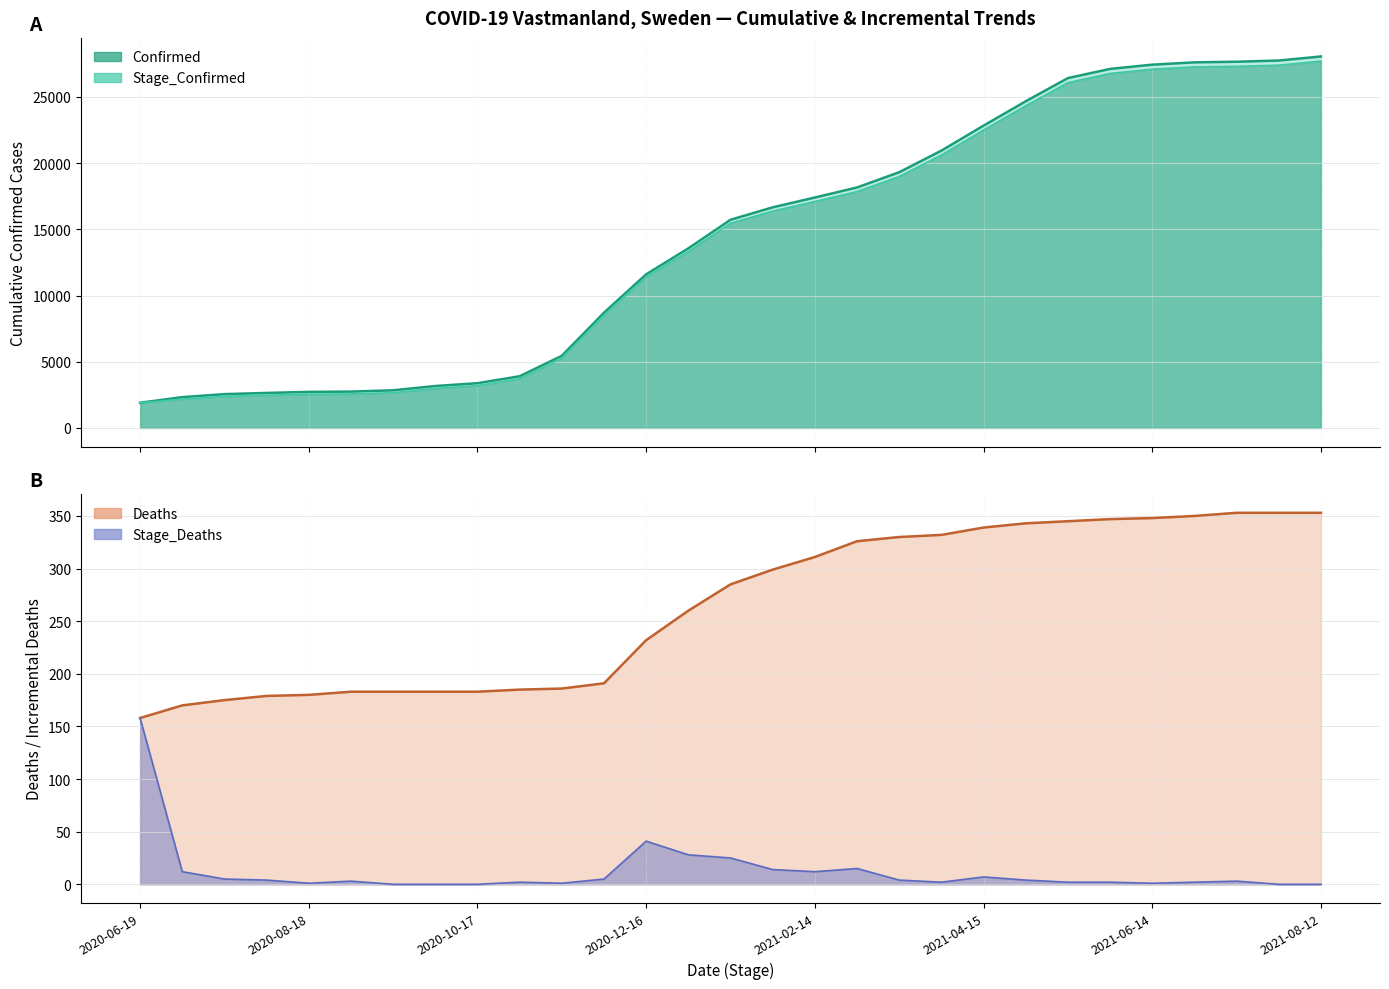

True or false: Stage_Deaths and Confirmed cross at least once.

False